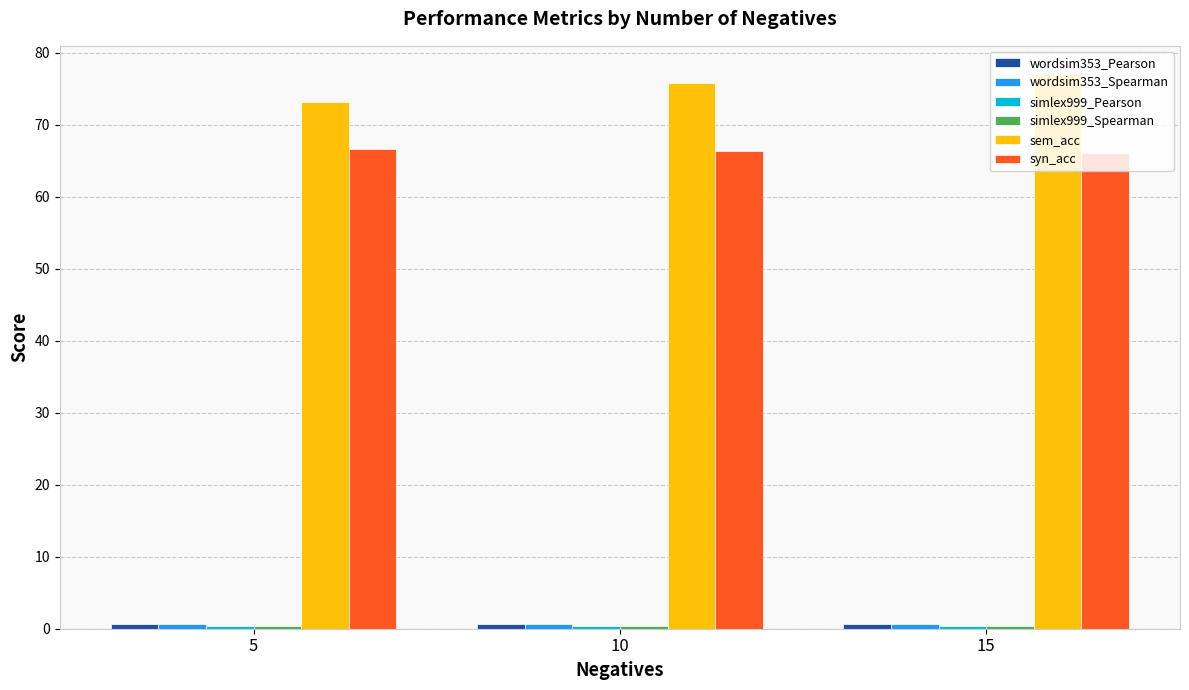

At which label is sem_acc closest to 75?

10